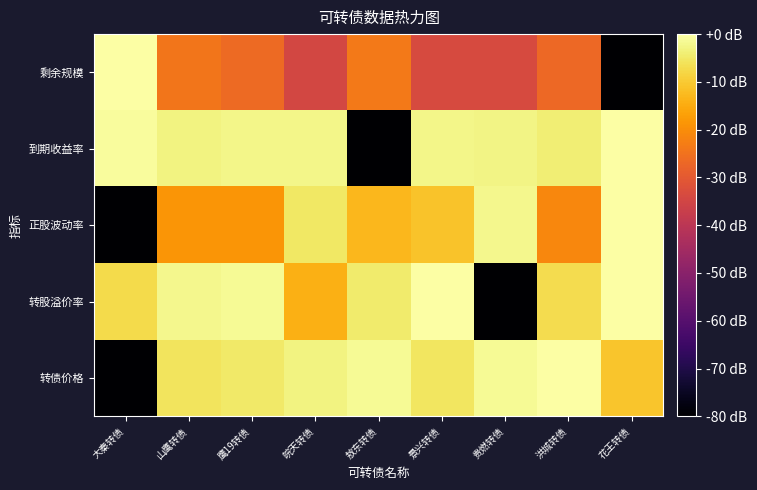

Which series has the widest spread of values?

转债价格